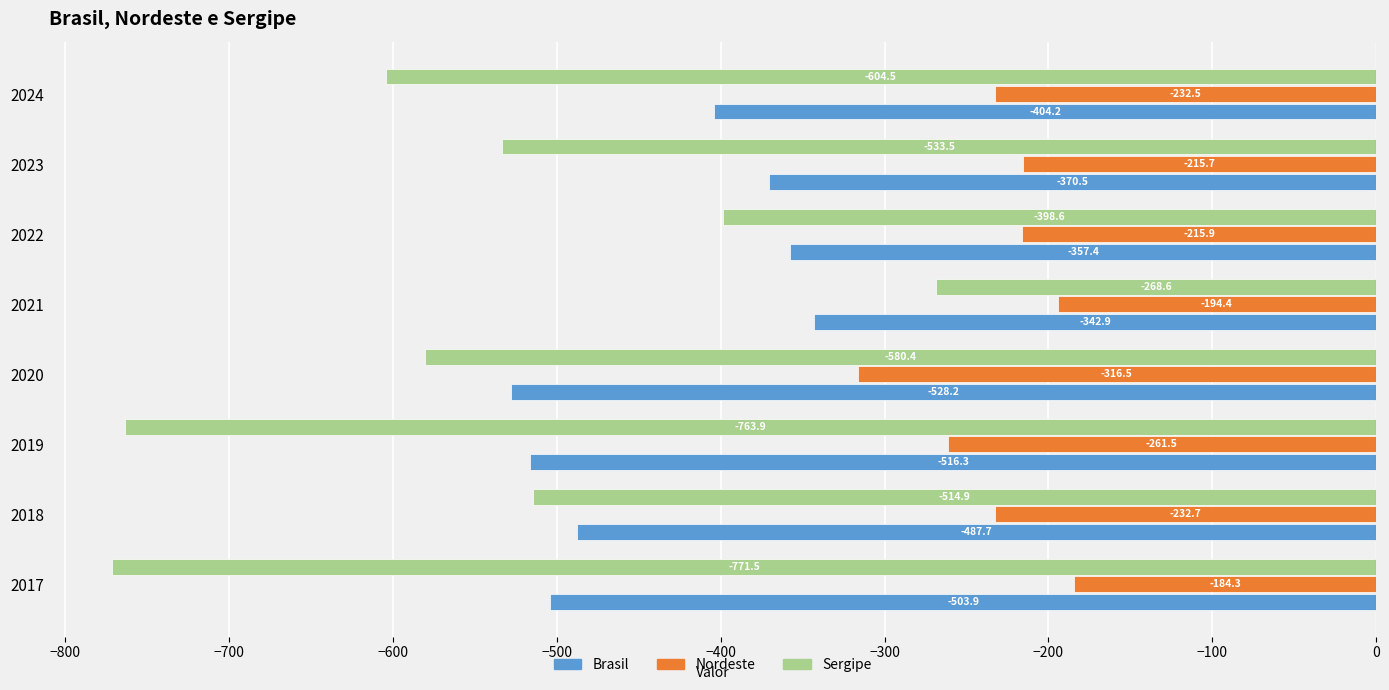

Rank the series by their average value, from lowest to highest.

Sergipe, Brasil, Nordeste